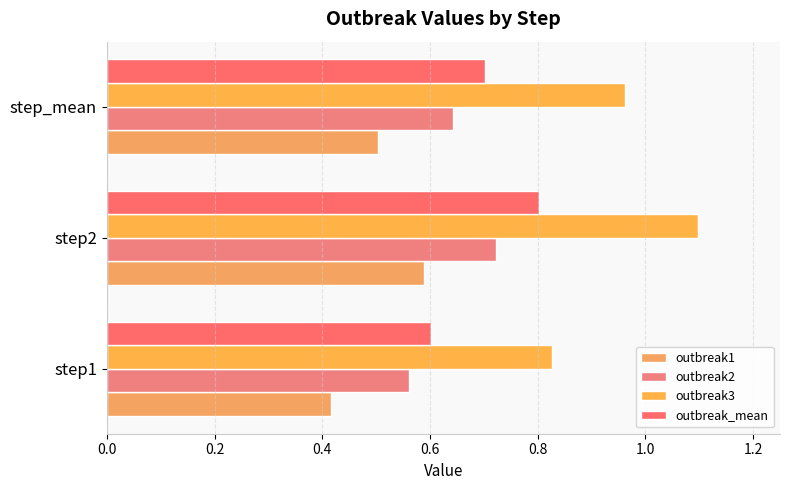

At which category is the sum across all series the highest?

step2